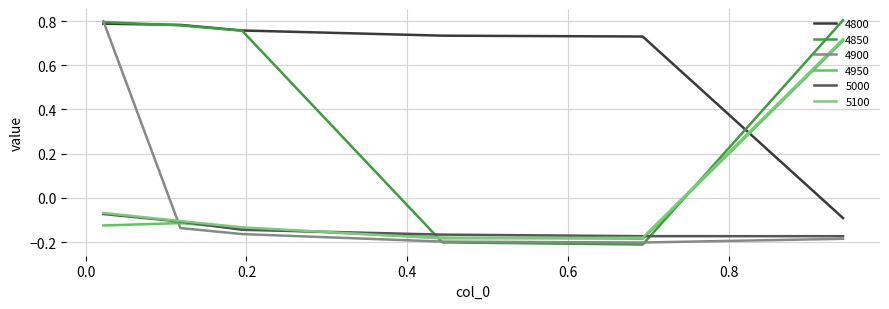

Reading left to right, extract all data points from this chart.

4800: 0.02191780821917808=0.8	0.1178082191780822=0.8	0.1945205479452055=0.8	0.4438356164383562=0.7	0.6931506849315069=0.7	0.9424657534246575=-0.1
4850: 0.02191780821917808=0.8	0.1178082191780822=0.8	0.1945205479452055=0.8	0.4438356164383562=-0.2	0.6931506849315069=-0.2	0.9424657534246575=0.8
4900: 0.02191780821917808=0.8	0.1178082191780822=-0.1	0.1945205479452055=-0.2	0.4438356164383562=-0.2	0.6931506849315069=-0.2	0.9424657534246575=-0.2
4950: 0.02191780821917808=-0.1	0.1178082191780822=-0.1	0.1945205479452055=-0.1	0.4438356164383562=-0.2	0.6931506849315069=-0.2	0.9424657534246575=0.7
5000: 0.02191780821917808=-0.1	0.1178082191780822=-0.1	0.1945205479452055=-0.1	0.4438356164383562=-0.2	0.6931506849315069=-0.2	0.9424657534246575=-0.2
5100: 0.02191780821917808=-0.1	0.1178082191780822=-0.1	0.1945205479452055=-0.1	0.4438356164383562=-0.2	0.6931506849315069=-0.2	0.9424657534246575=0.7